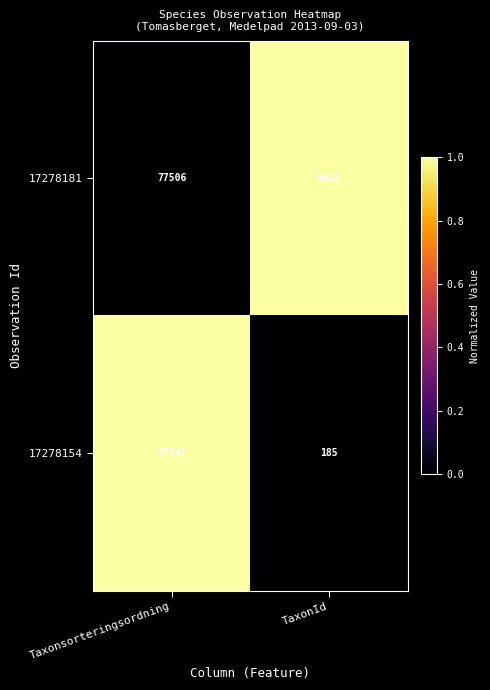

Which series has the largest range (max minus min)?

17278154